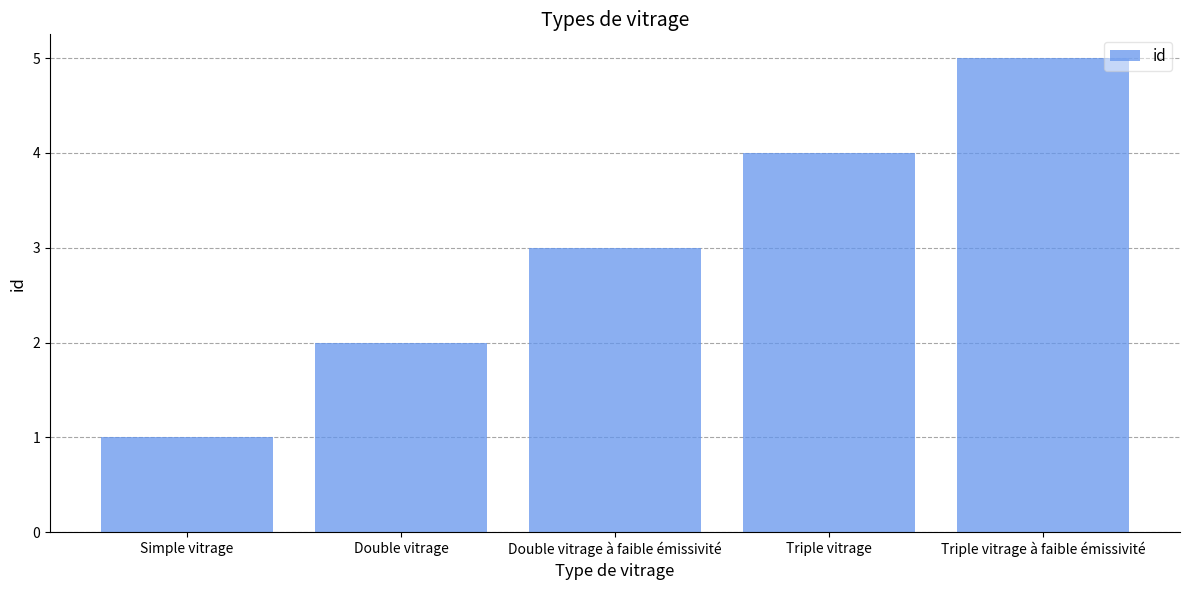

The chart shows a value of 6 at Triple vitrage. True or false?

False